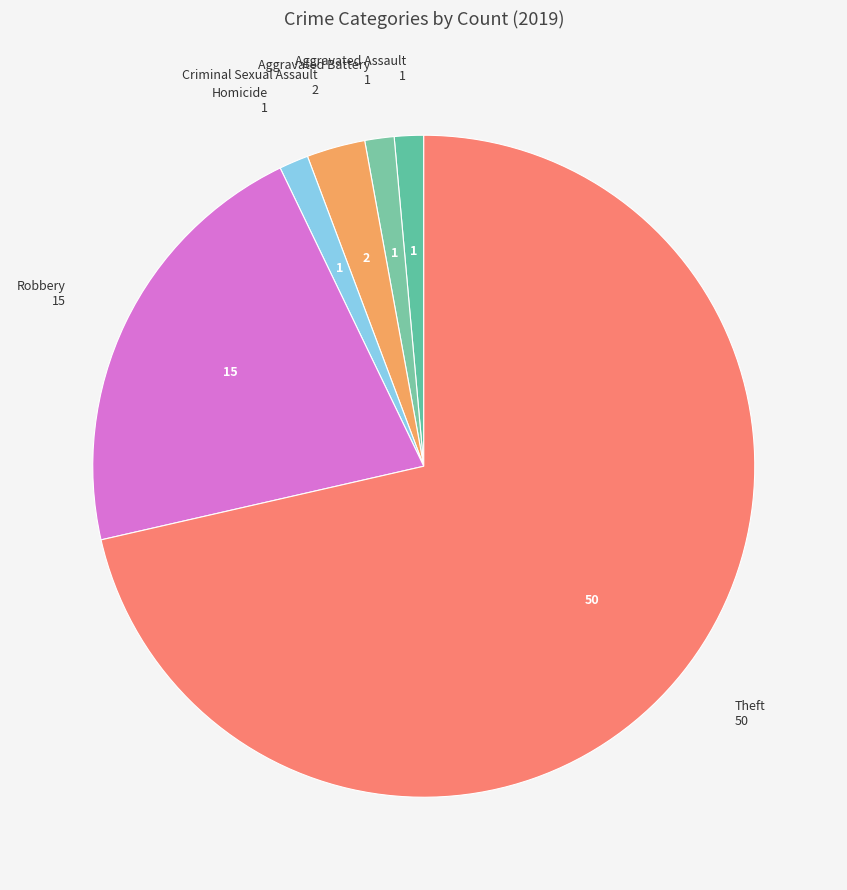

What is the largest slice in the pie chart?

Theft